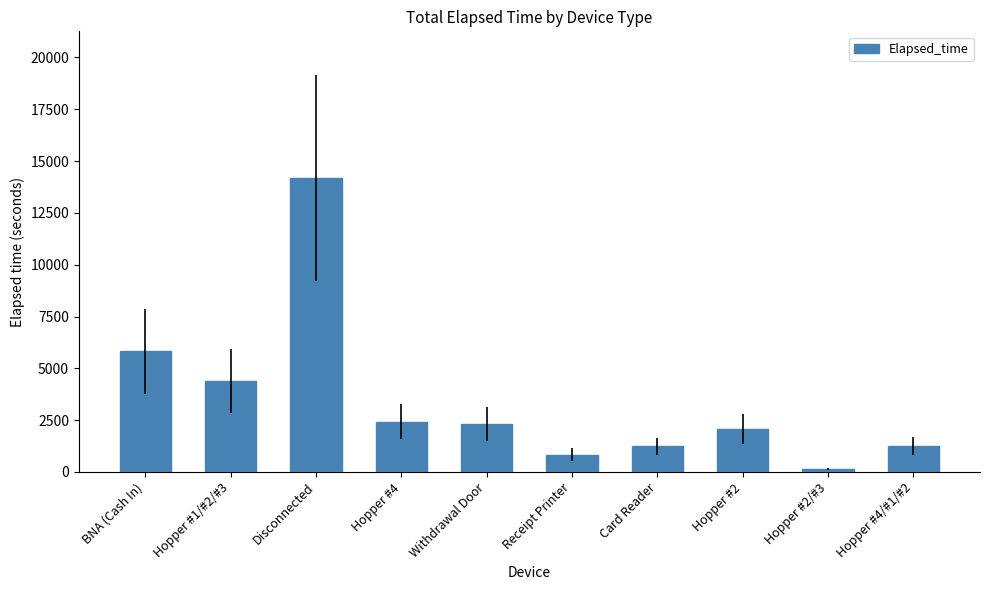

At which category does the chart reach its peak across all series?

Disconnected